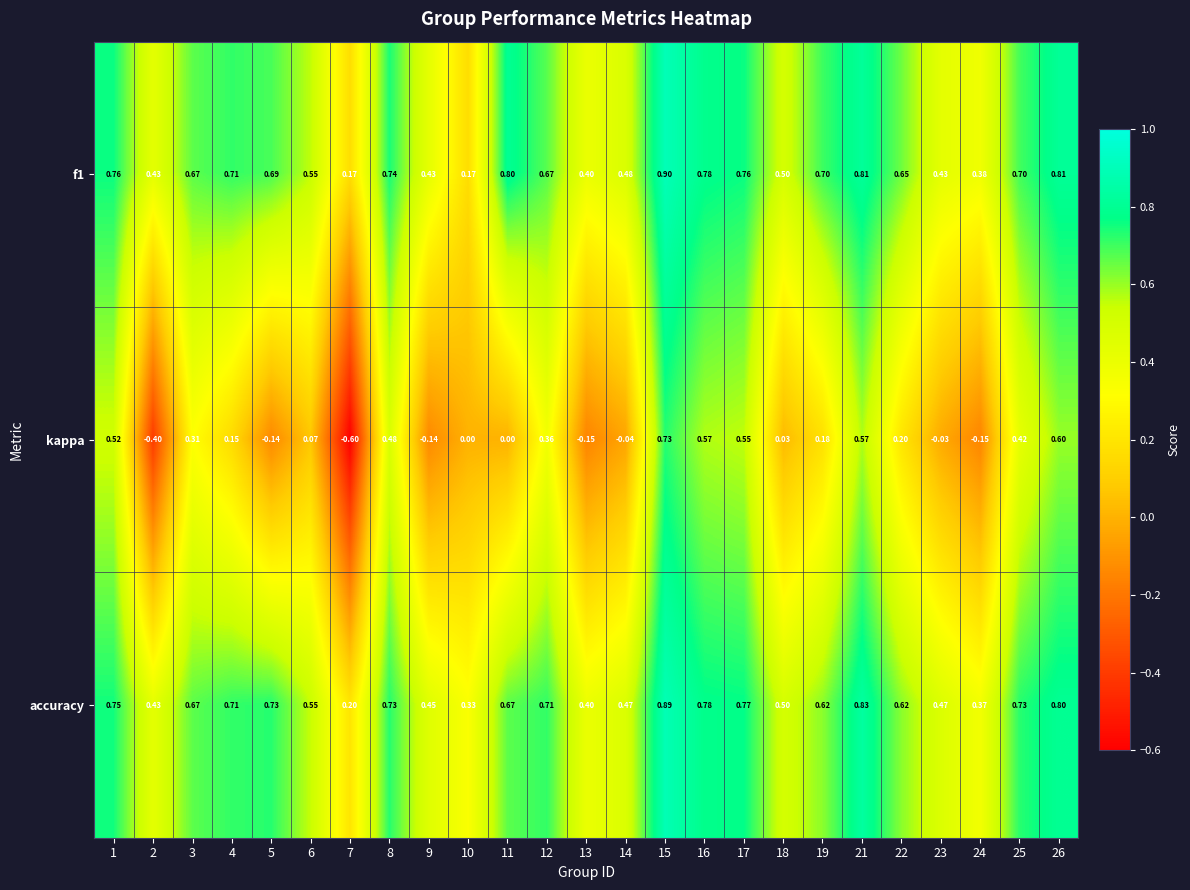

At which category is the sum across all series the highest?

15